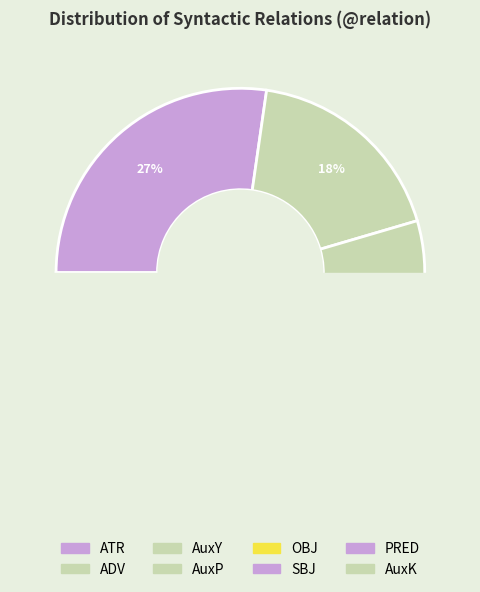

To the nearest percent, what percentage of the pie is AuxK?

5%